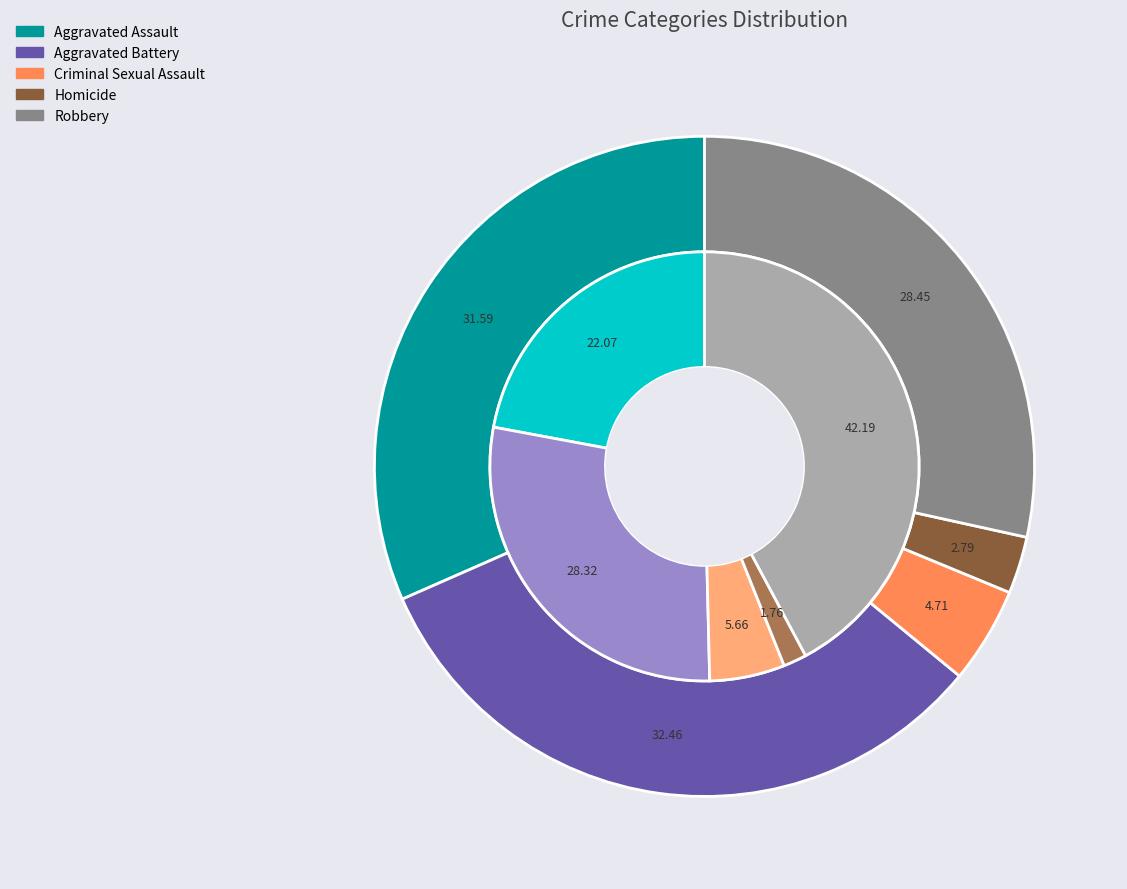

To the nearest percent, what is the difference between the largest and smallest slice percentages?

40%